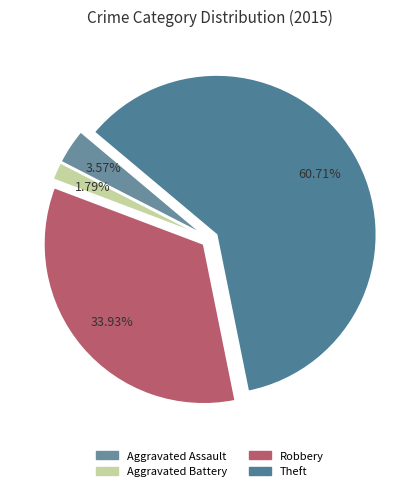

Which slice is the largest?

Theft